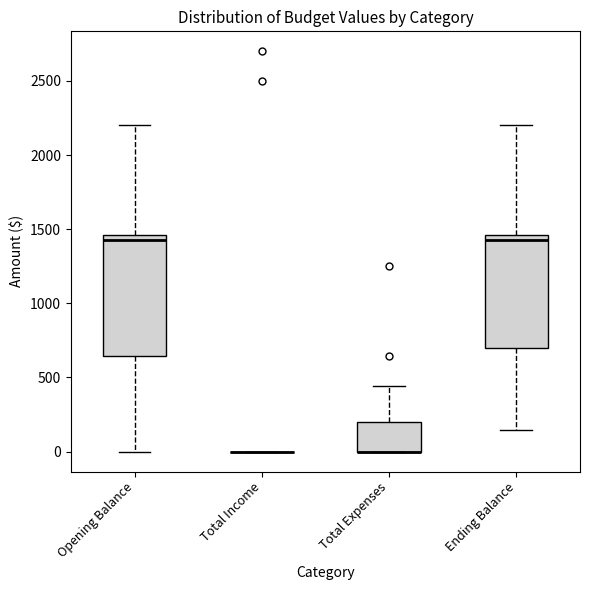

Reading left to right, read every box against the y-axis: the position of its median line, the range the box covers, and the ends of its whiskers. The values are not printed on the chart, so give them approximately, as read against the axis.

Opening Balance: median 1450 (just below the box's upper edge), box 650 to 1450, whiskers 0 to 2200
Total Income: box collapsed to a line at 0, whiskers 0 to 0
Total Expenses: median 0 (drawn on the box's lower edge), box 0 to 200, whiskers 0 to 450
Ending Balance: median 1450 (just below the box's upper edge), box 700 to 1450, whiskers 150 to 2200